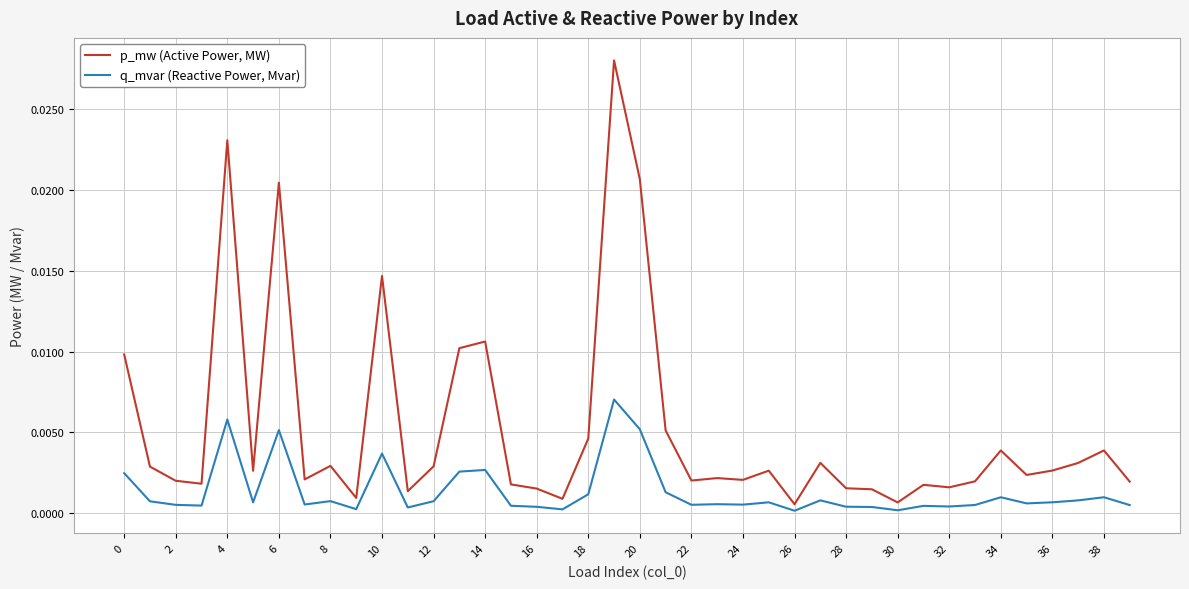

In p_mw (Active Power, MW), how many points are lower than both neighbors (excluding endpoints)?

12